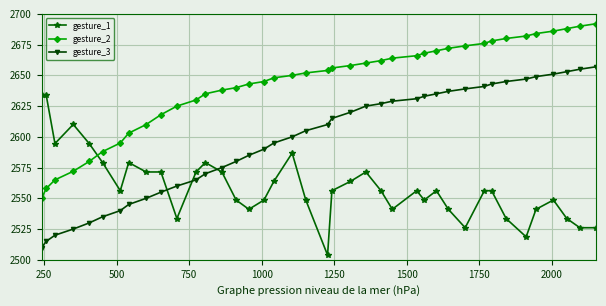

Does the chart display data point markers on the line(s)?

Yes